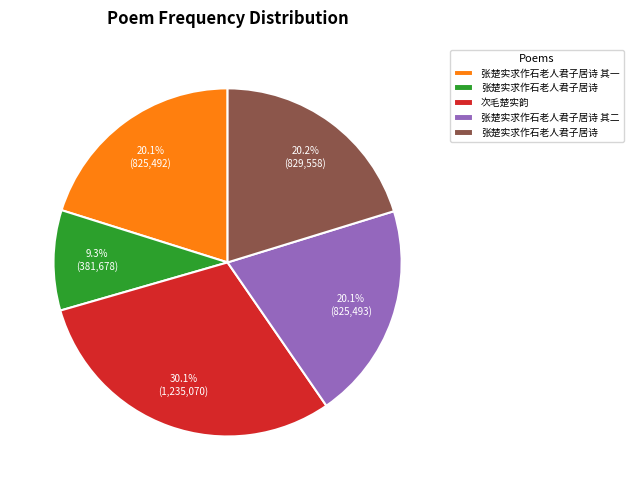

Does any single category account for the majority?

No